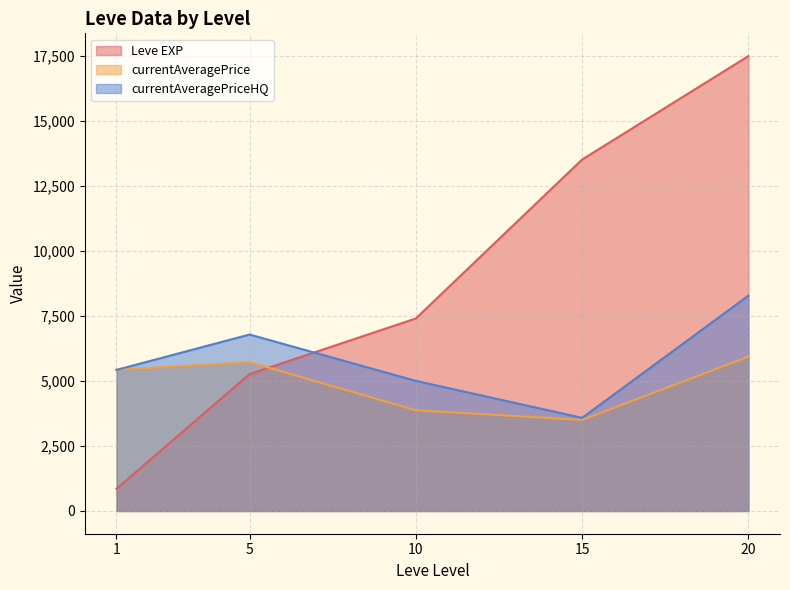

What is the maximum value shown in the chart?

17486.7